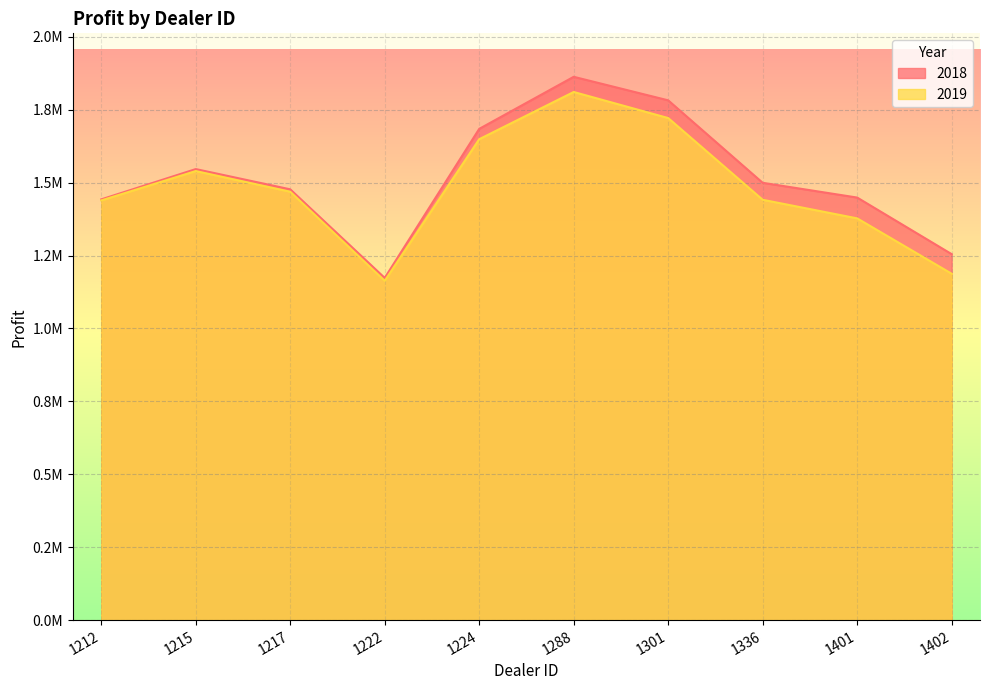

What is the highest value of the 2018 series?

1862804.0